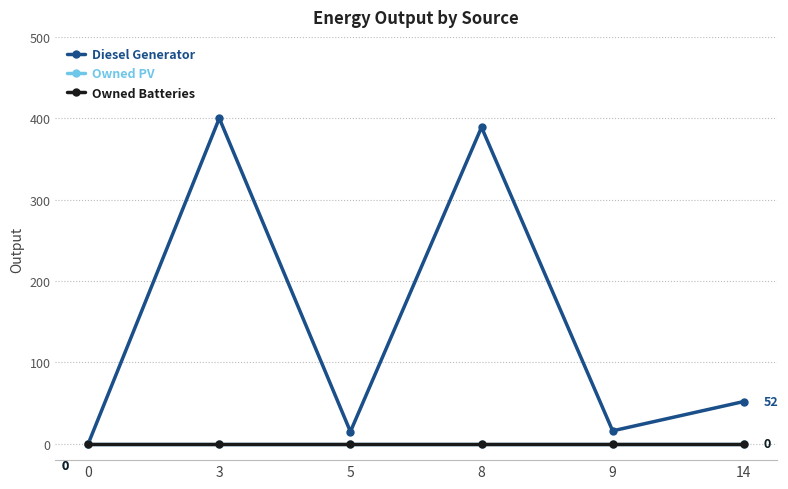

True or false: Owned Batteries and Diesel Generator intersect in this chart.

False